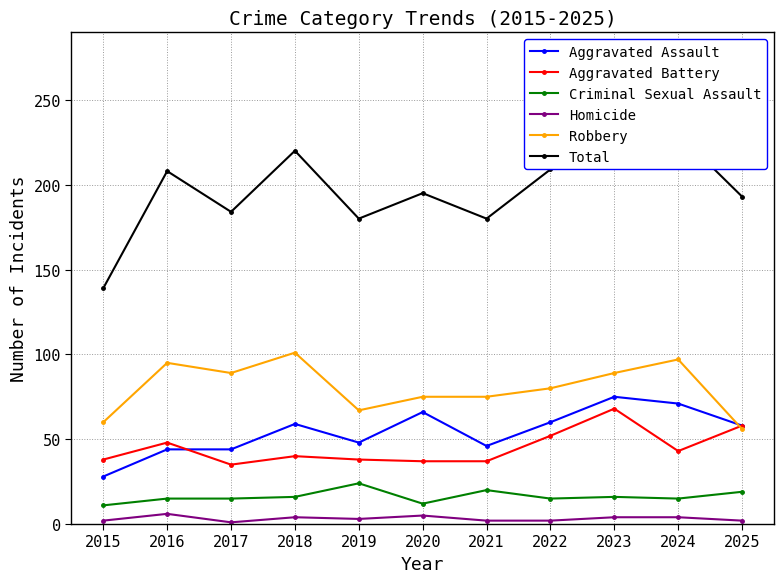

The value of Homicide at 2025 is 1. True or false?

False